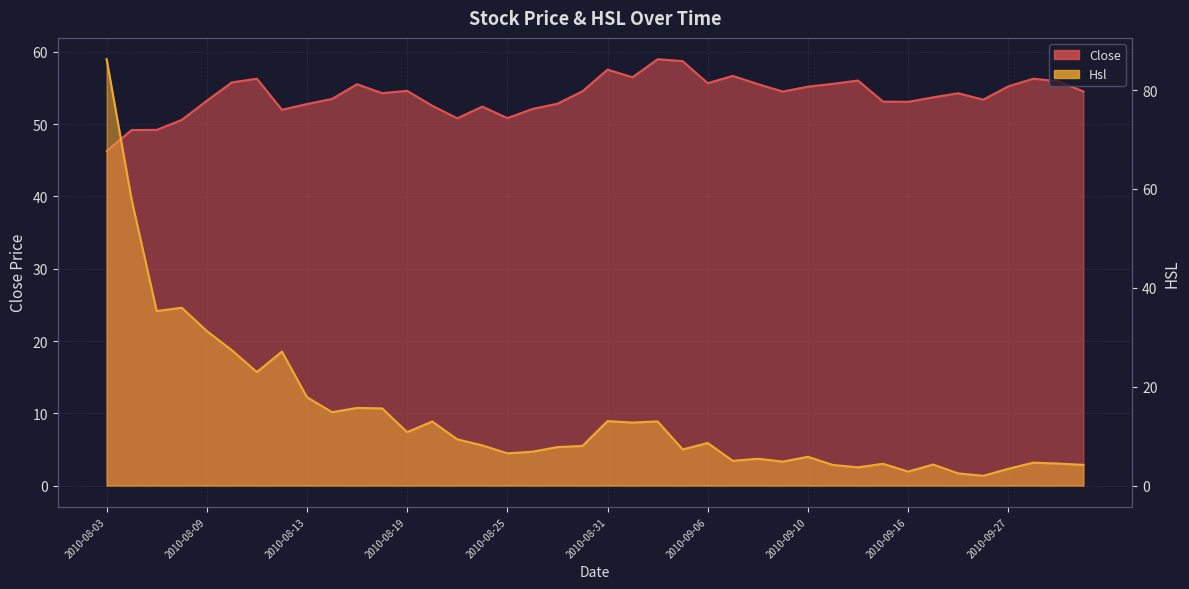

What is the spread (max minus min) of values at 2010-08-04?

8.6